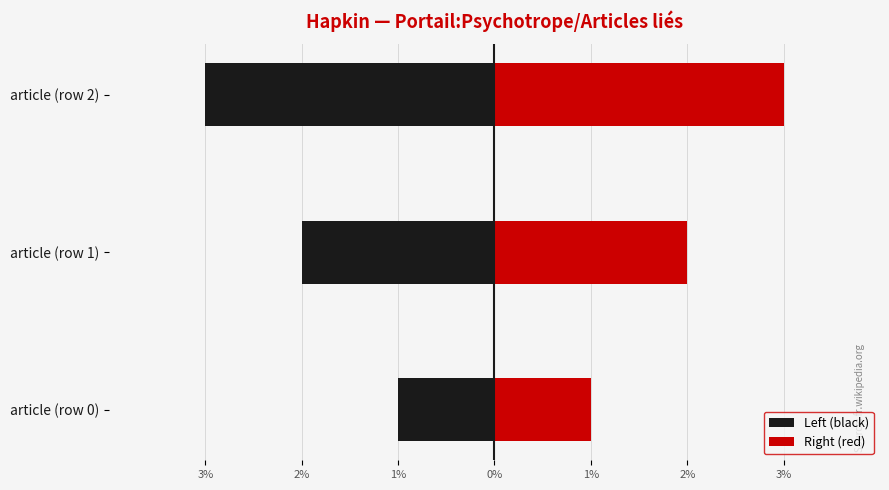

Rank the series at article (row 2) from highest to lowest value.

Right (red), Left (black)